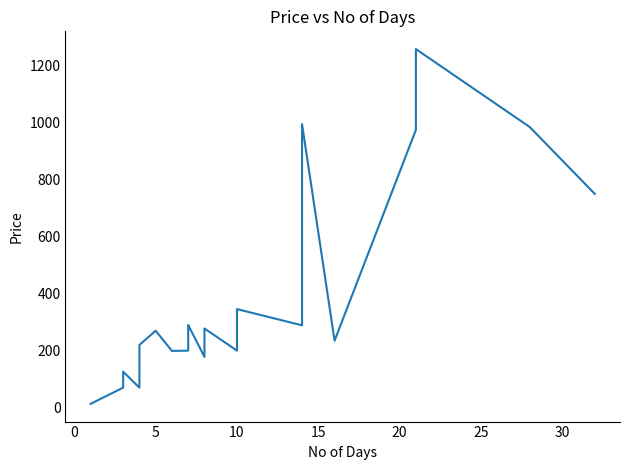

Is this an area chart (filled region under the line)?

No